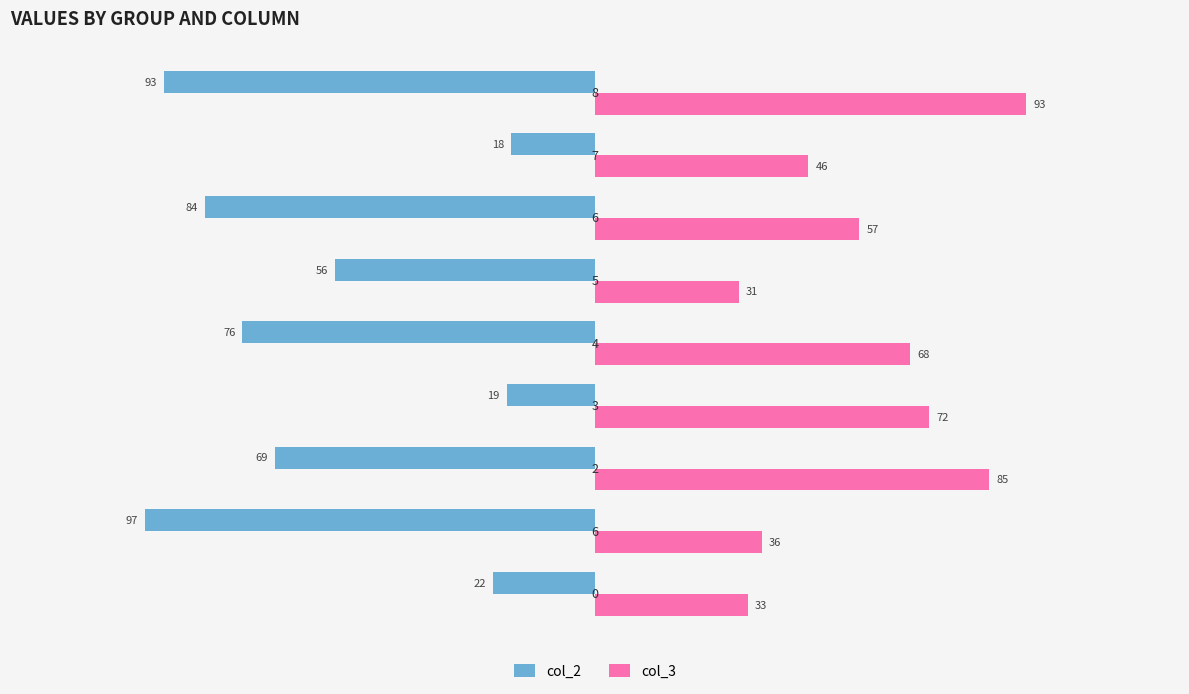

What is the difference between the second highest and second lowest values in the col_2 series?

74